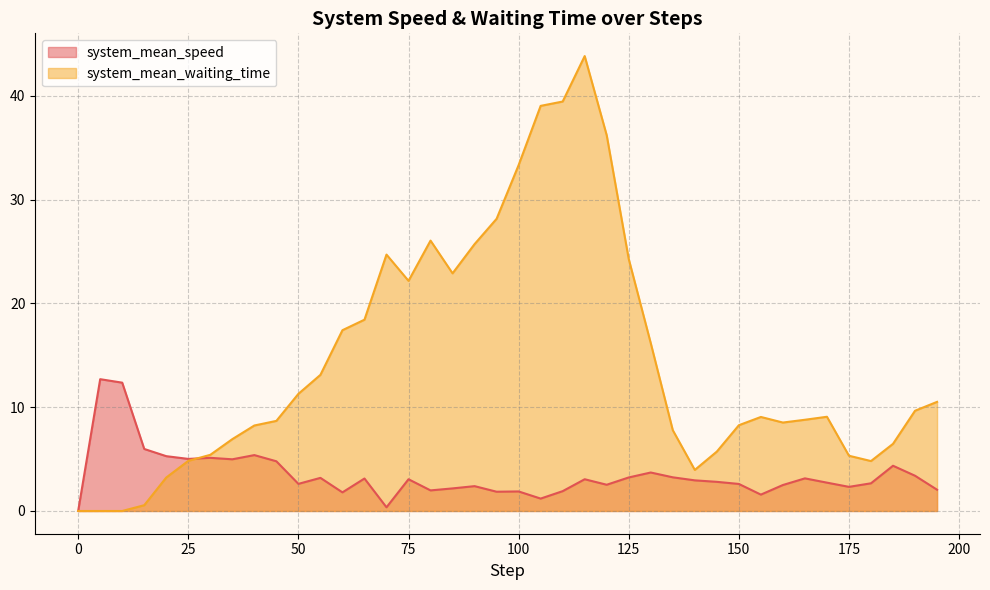

Which label corresponds to the largest value in the chart?

115